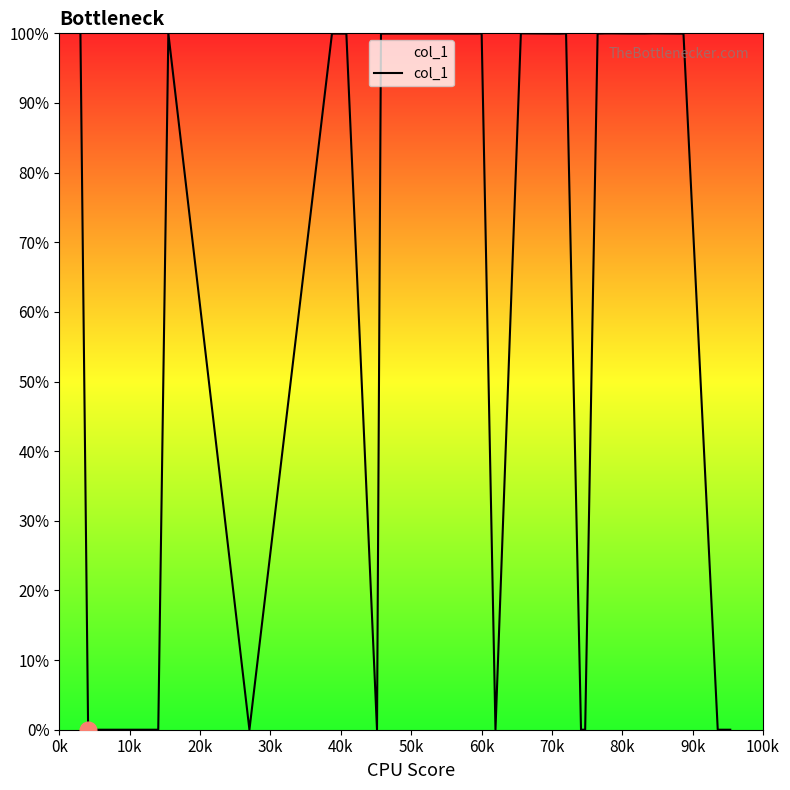

What is the greatest value displayed?

100.0